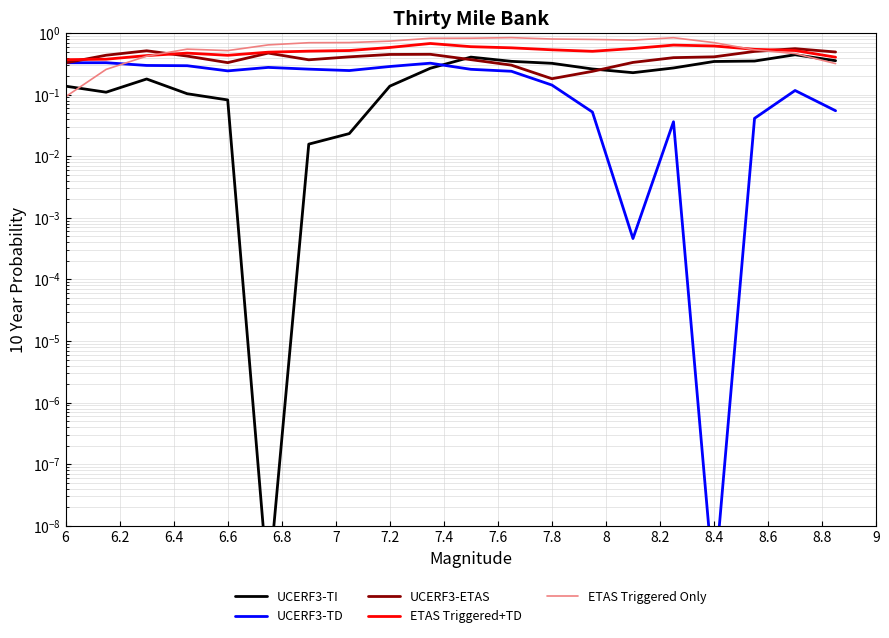

Which series ends up on top after the final intersection of UCERF3-ETAS and UCERF3-TI?

UCERF3-ETAS